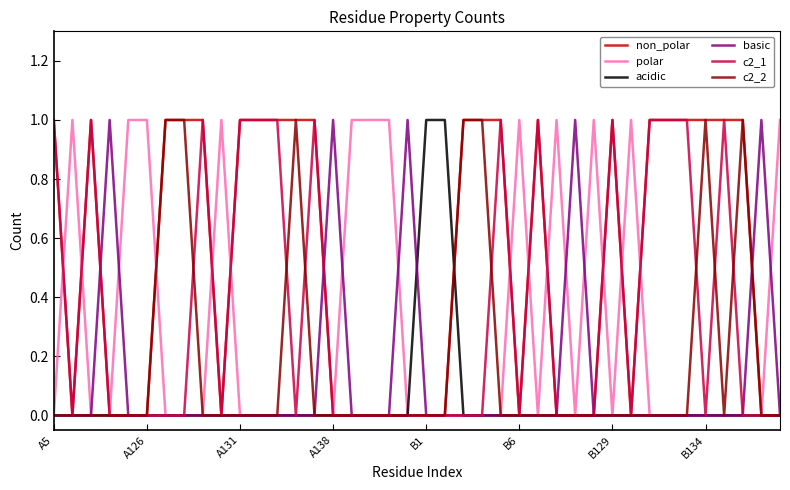

Which series has the largest total across all categories?

non_polar